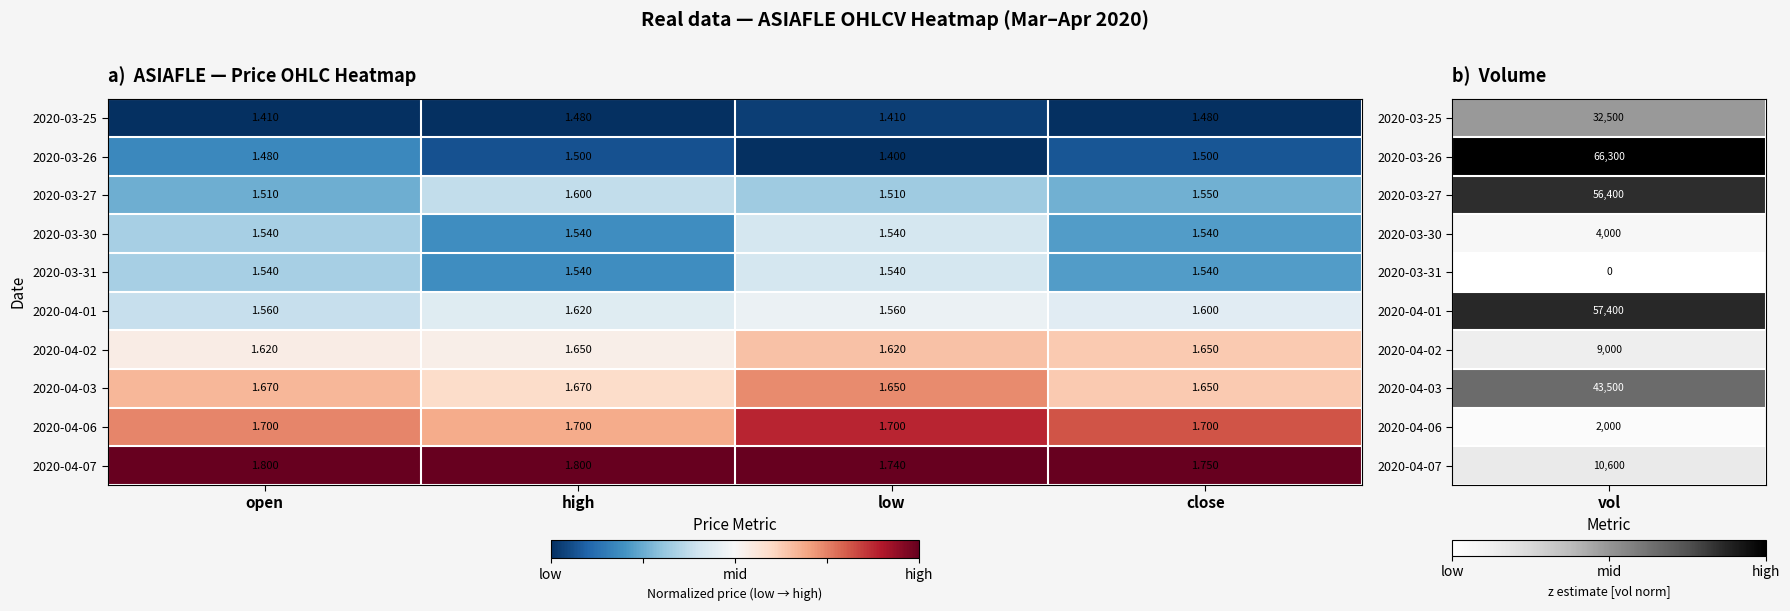

Which series has the largest range (max minus min)?

2020-03-26